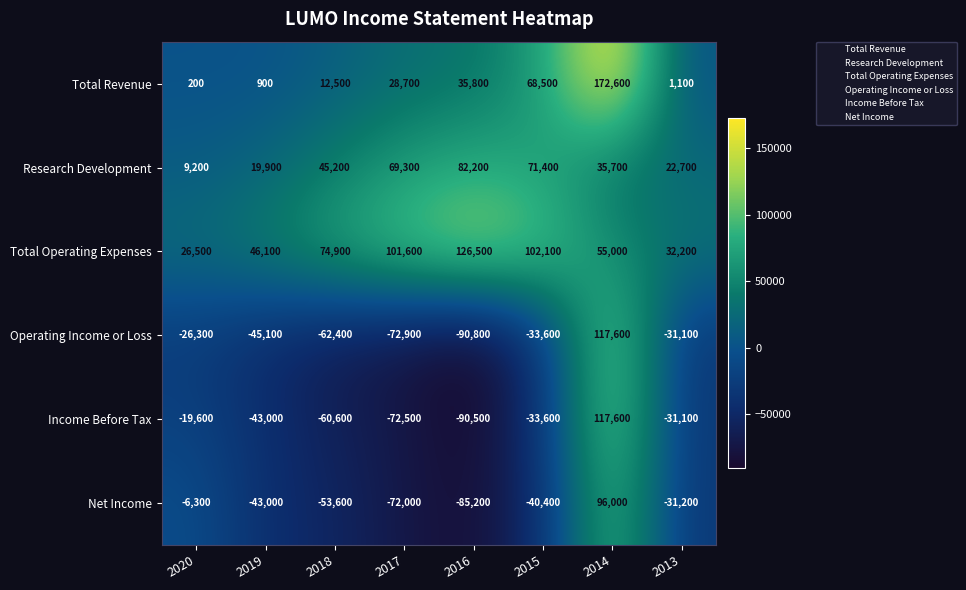

What is the approximate value of Operating Income or Loss at 2017, to the nearest 50?

-72900